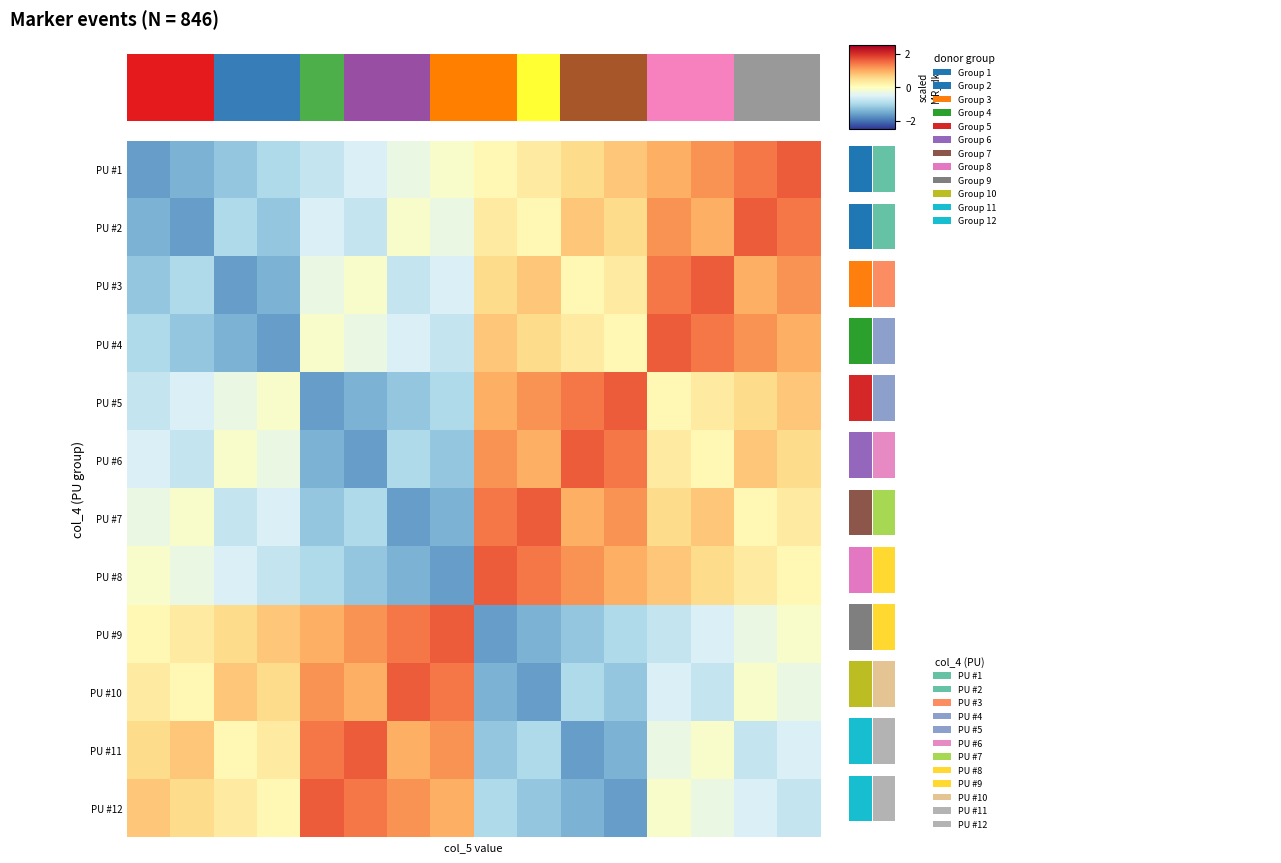

Rank the series by their maximum value, from highest to lowest.

PU #1, PU #2, PU #3, PU #4, PU #5, PU #6, PU #7, PU #8, PU #9, PU #10, PU #11, PU #12